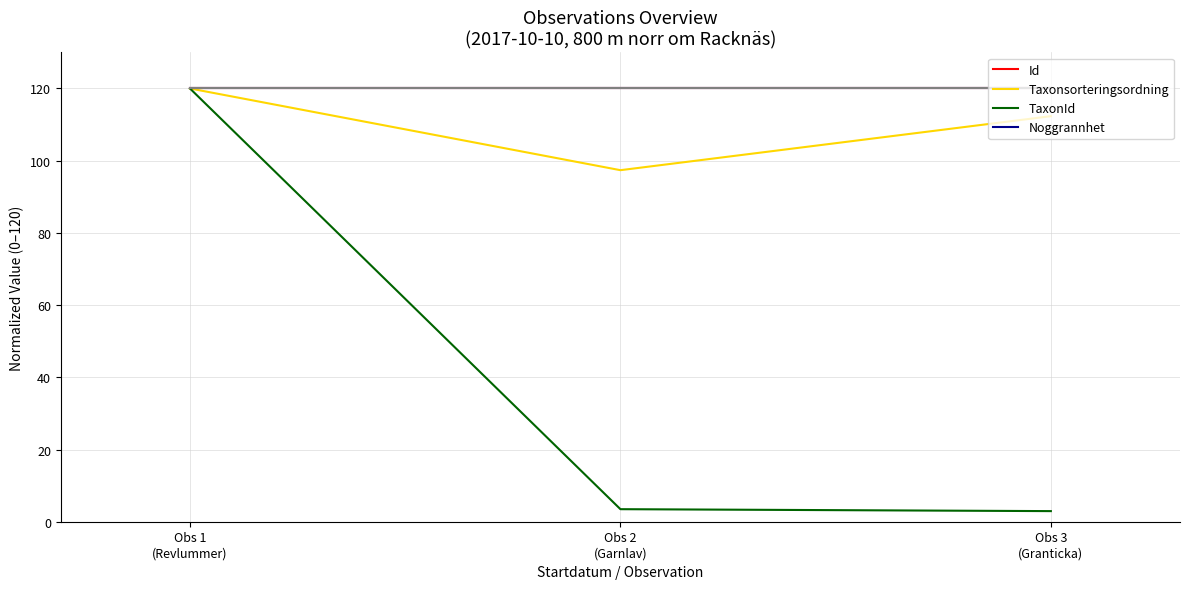

What is the label of the 1st point from the right?

Obs 3
(Granticka)